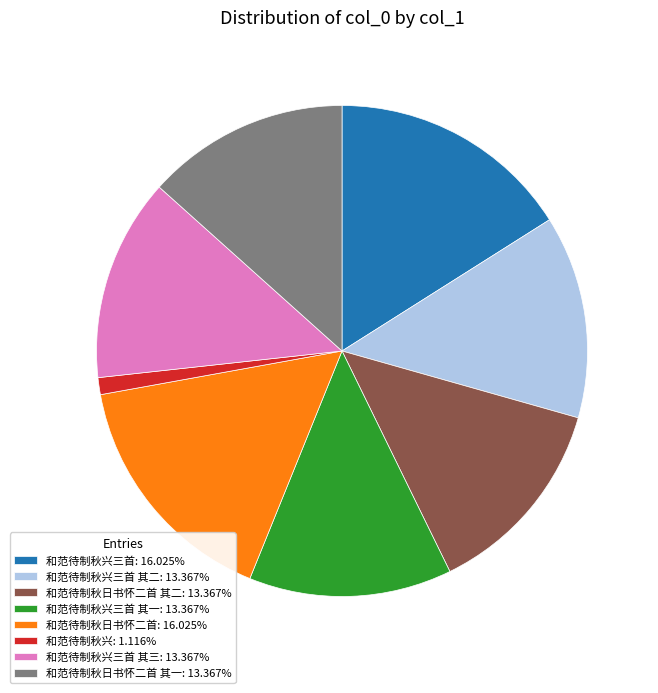

Does 和范待制秋日书怀二首 其二: 13.367% account for over 50% of the chart?

No